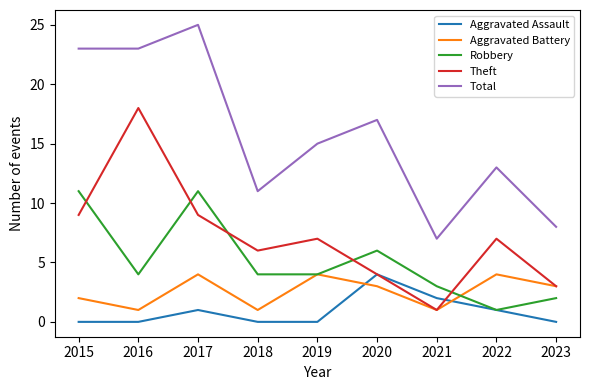

How many distinct data groups are displayed?

5